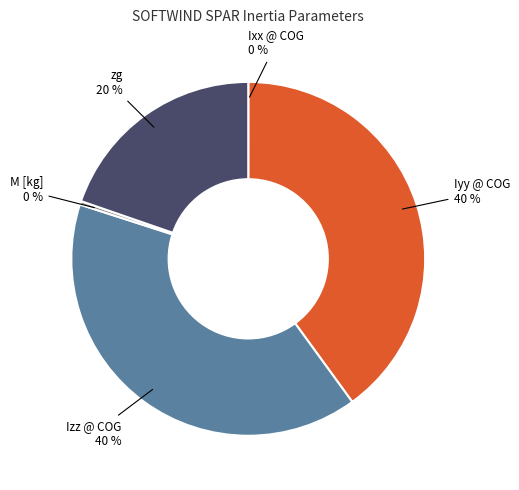

What is the ratio of the value at zg to the value at Iyy @ COG?

0.5